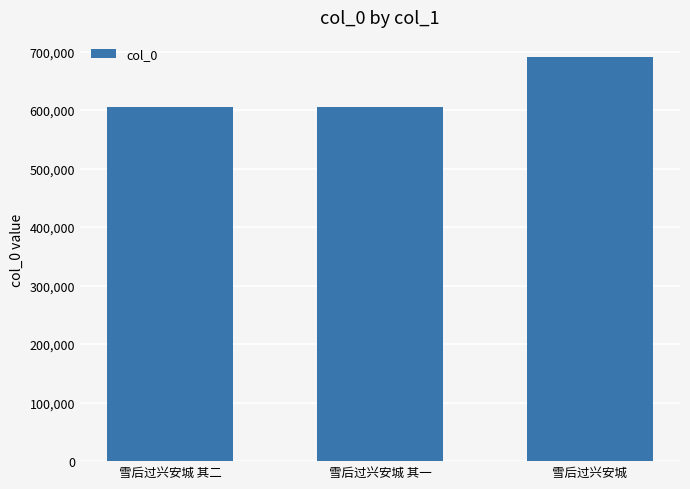

Are the bars horizontal?

No